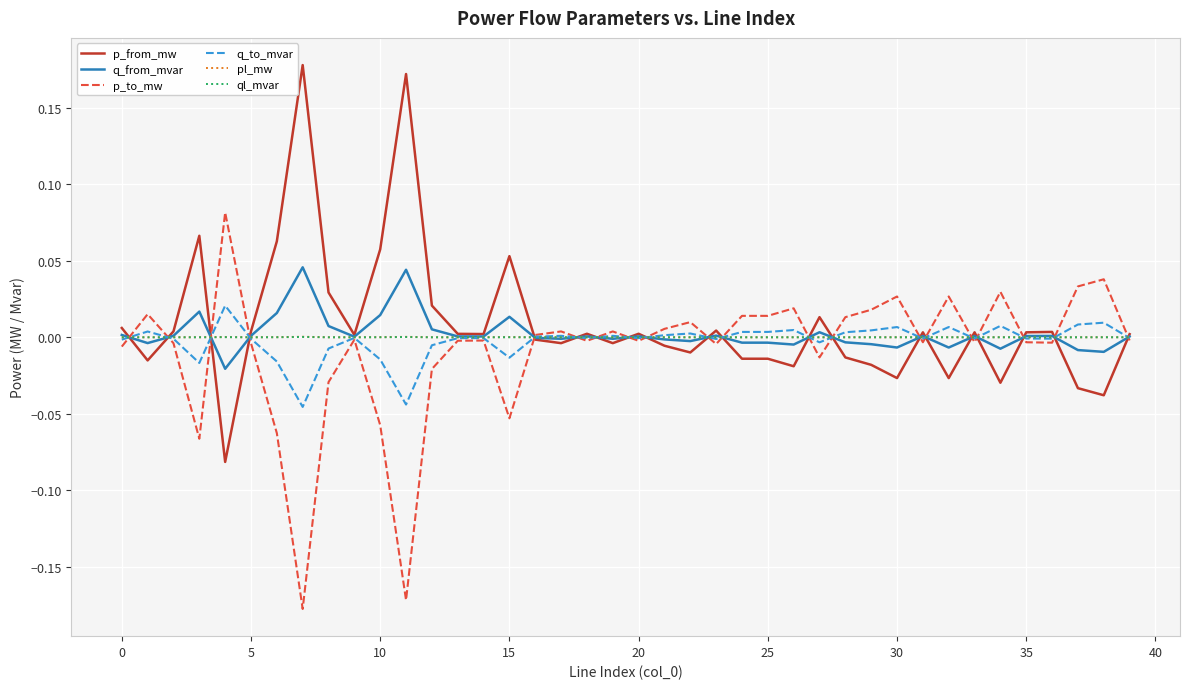

Which series has the largest total across all categories?

p_from_mw